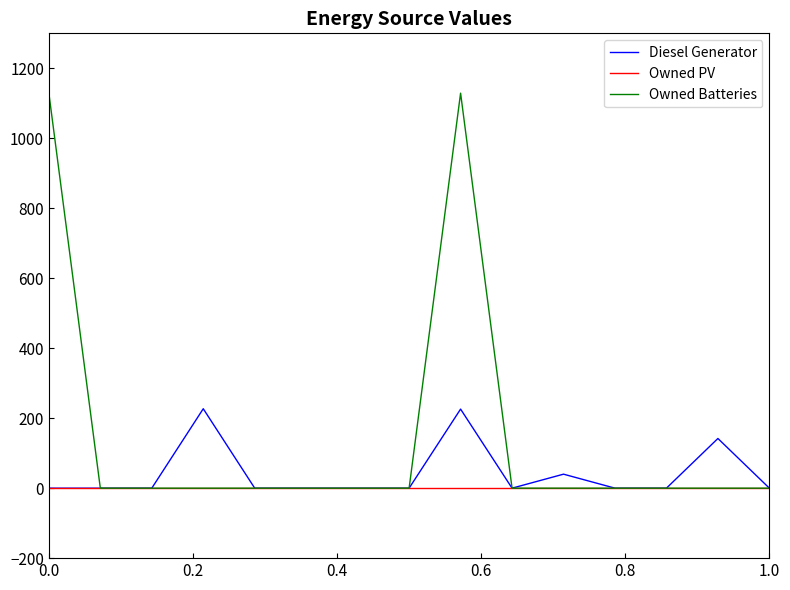

Rank the series by their maximum value, from highest to lowest.

Owned Batteries, Diesel Generator, Owned PV